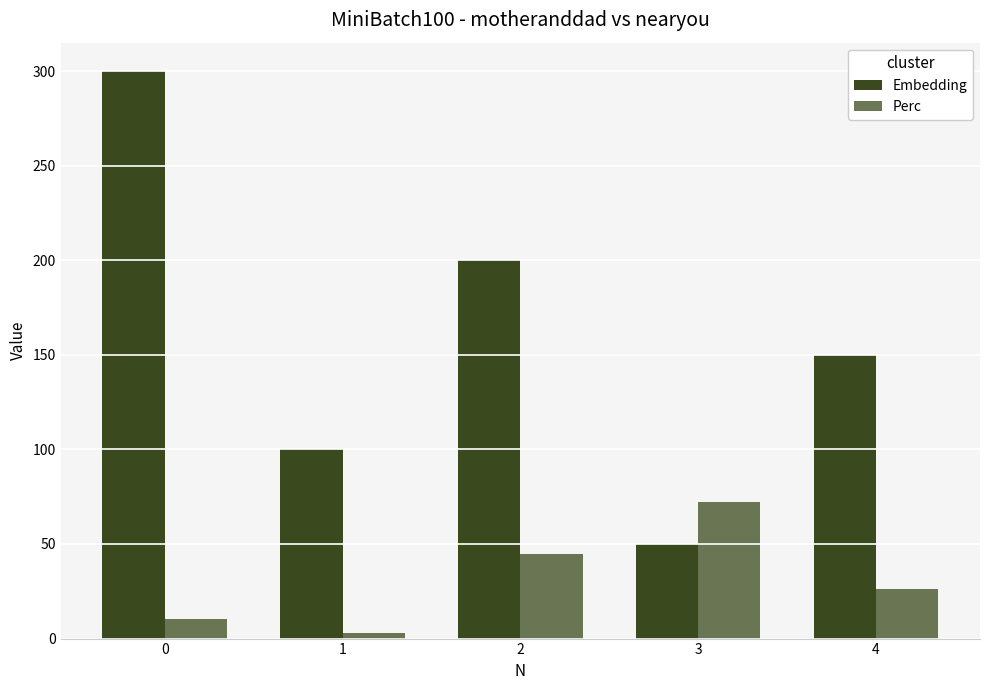

What is the average value of the Perc series?

31.3